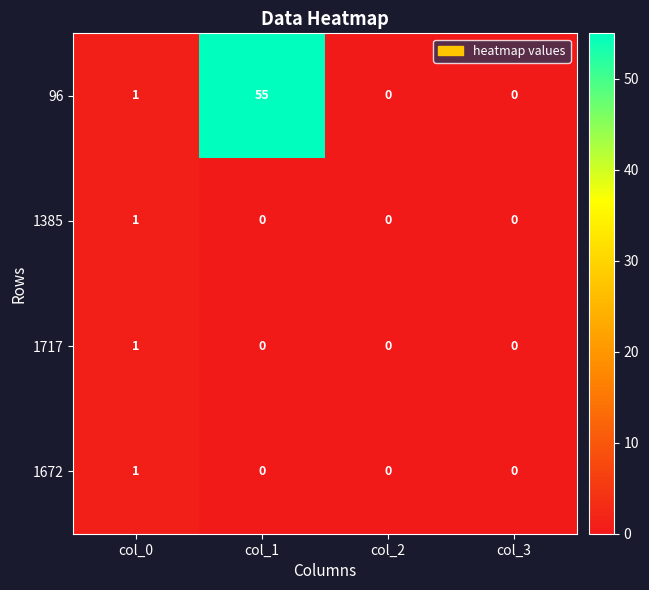

Which label corresponds to the largest value in the chart?

col_1